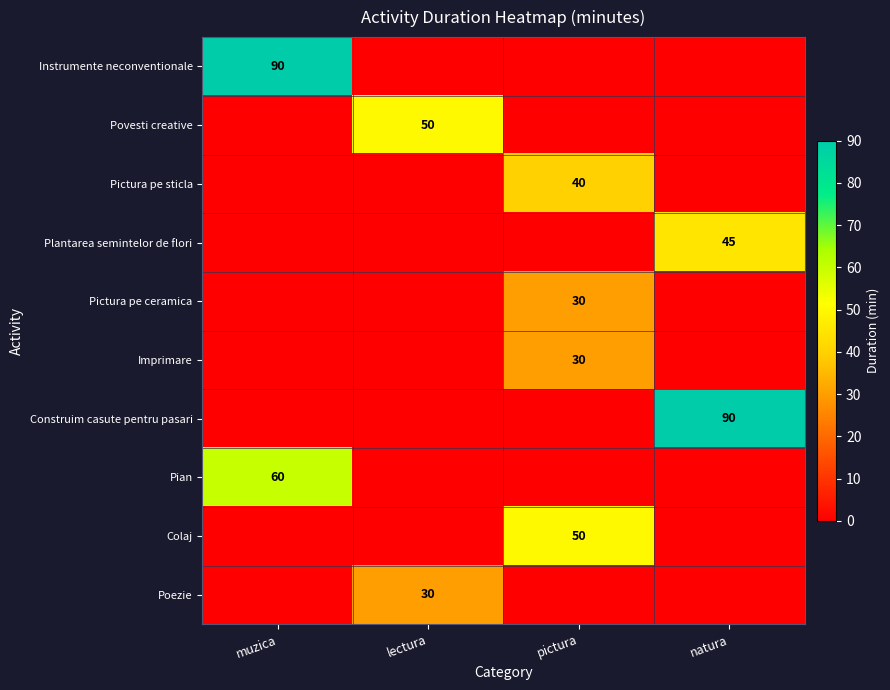

What is the total value across all series at muzica?

150